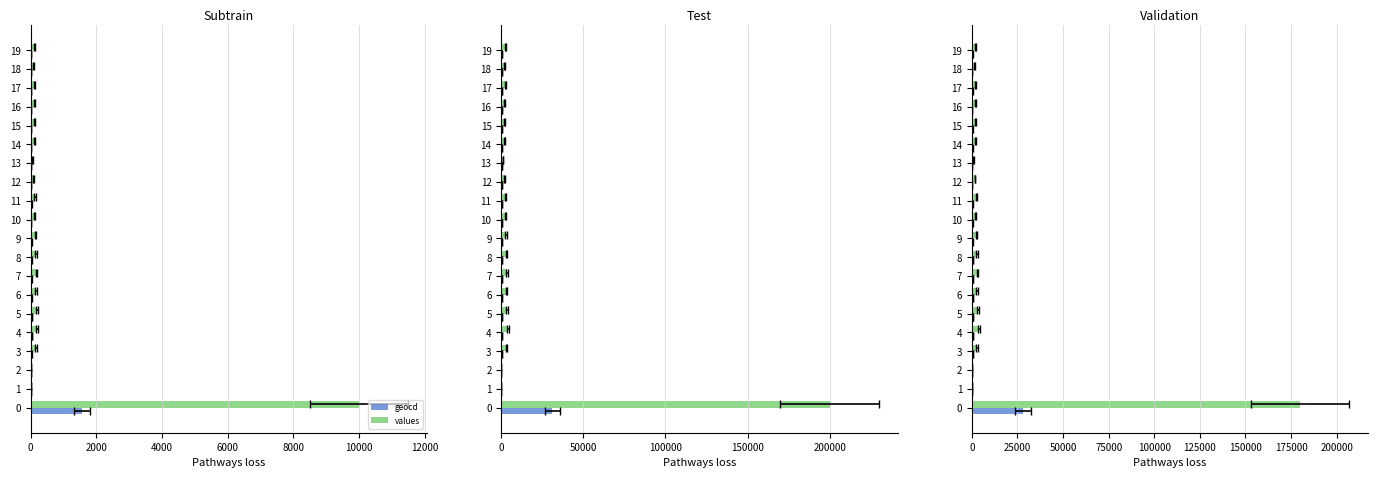

What is the difference between the maximum and second lowest values in the values series?

180000